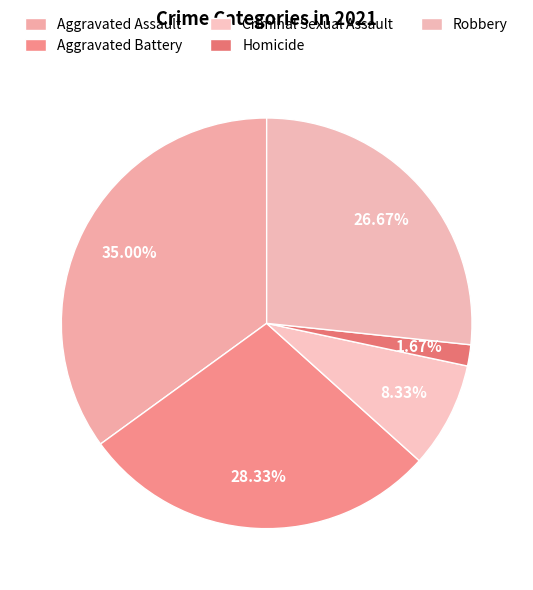

What is the change in value from Aggravated Battery to Homicide?

-16